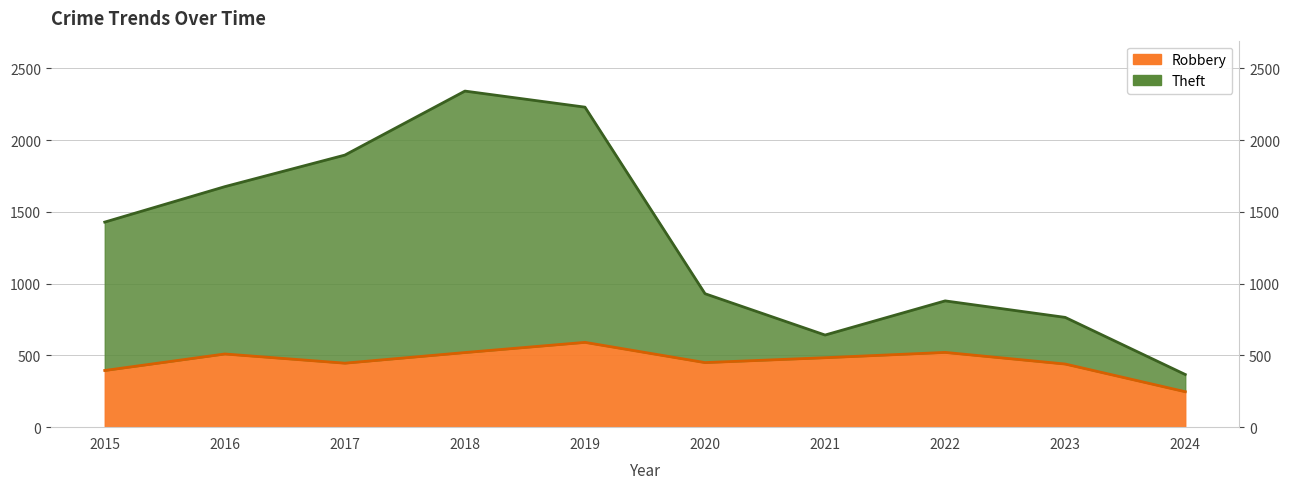

What is the average value of the Theft series?

1316